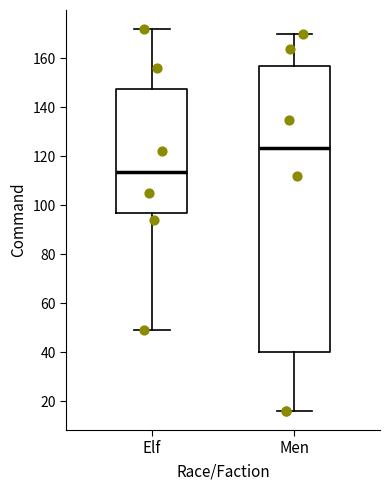

Reading left to right, read every box against the y-axis: the position of its median line, the range the box covers, and the ends of its whiskers. The values are not printed on the chart, so give them approximately, as read against the axis.

Elf: median 114, box 96 to 148, whiskers 50 to 172
Men: median 124, box 40 to 156, whiskers 16 to 170